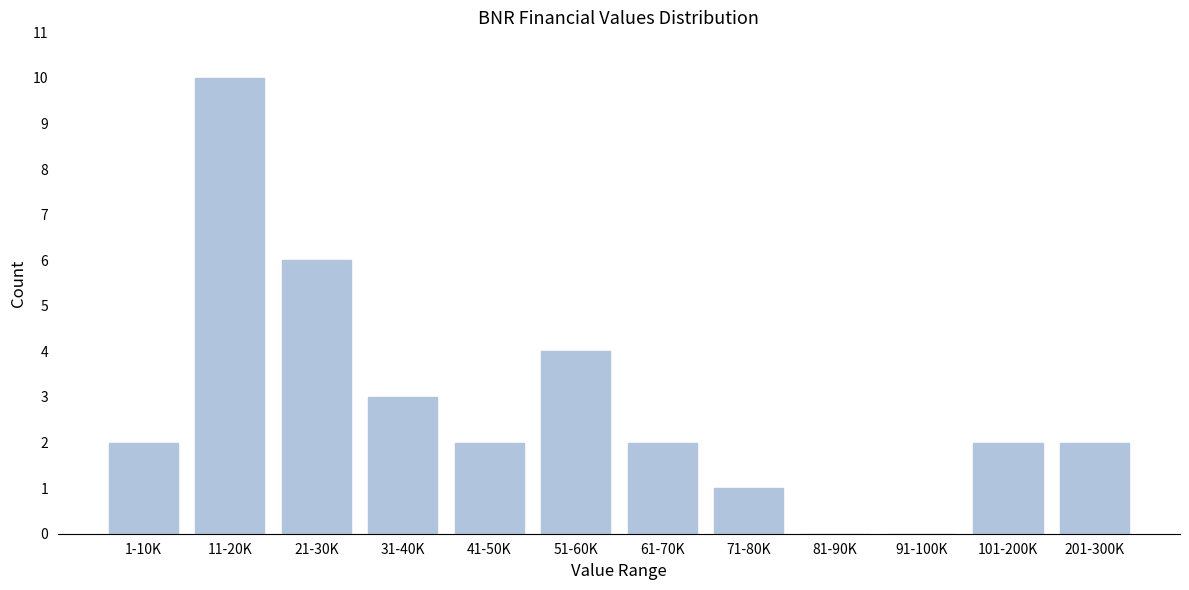

Reading left to right, transcribe all the data shown in this chart.

1-10K=2	11-20K=10	21-30K=6	31-40K=3	41-50K=2	51-60K=4	61-70K=2	71-80K=1	81-90K=0	91-100K=0	101-200K=2	201-300K=2